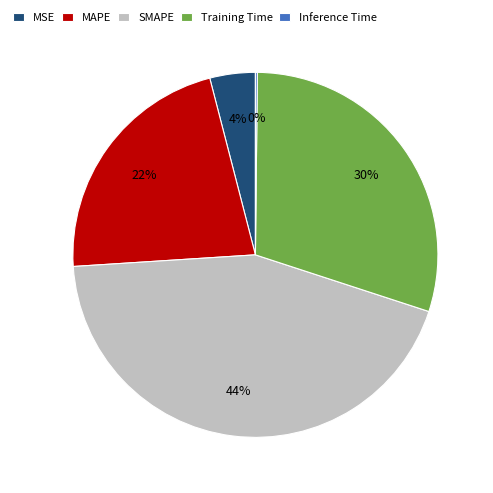

Between SMAPE and MAPE, which is larger?

SMAPE